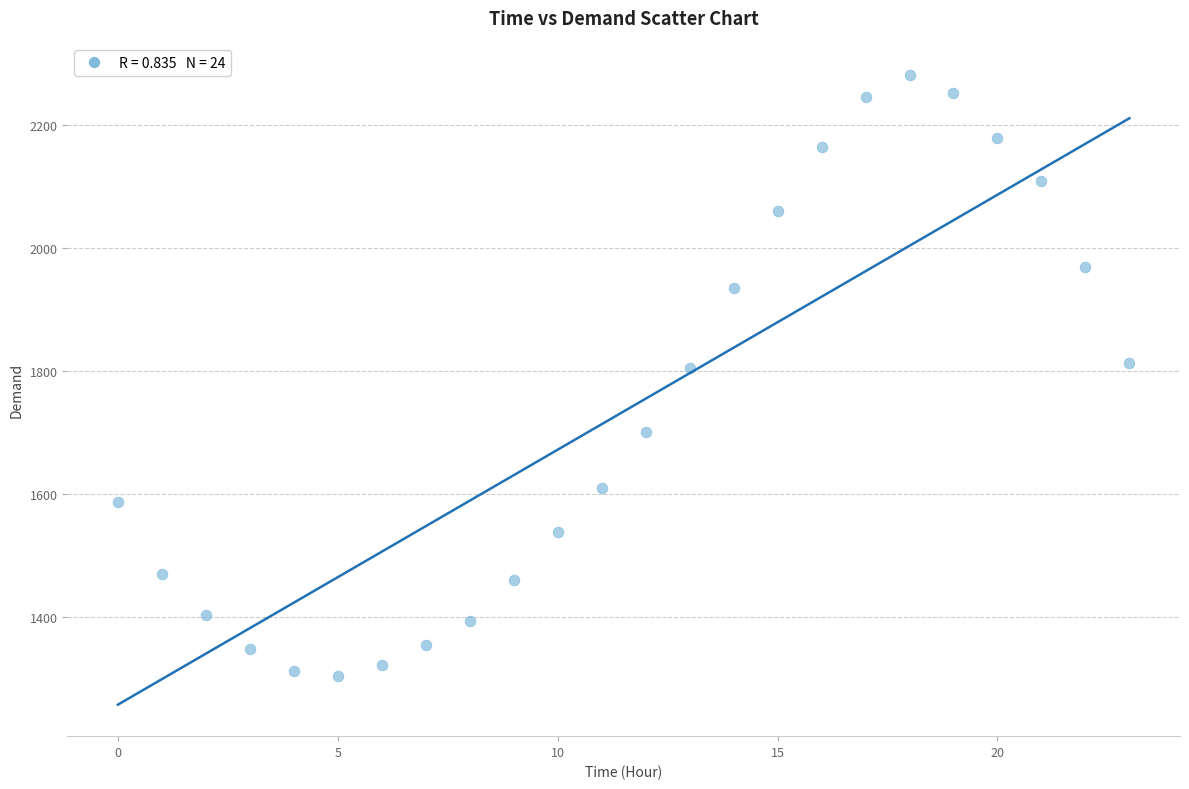

What is the range of Y values (max minus min)?

977.1